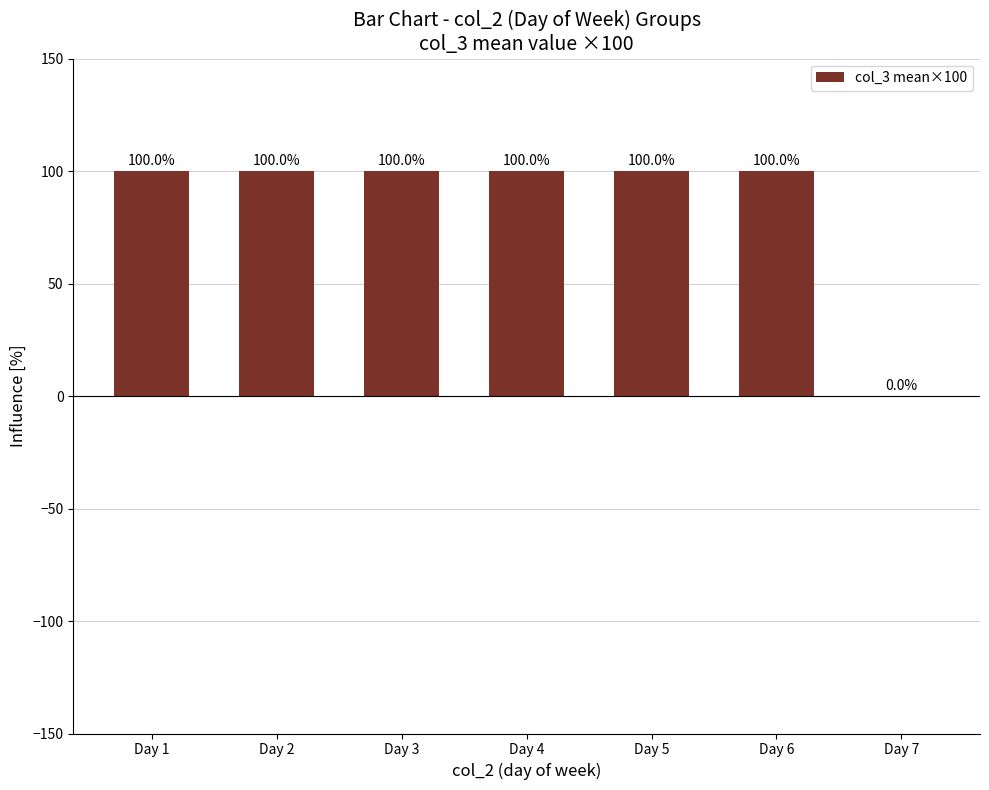

Are the bars grouped side by side (vs. stacked)?

No